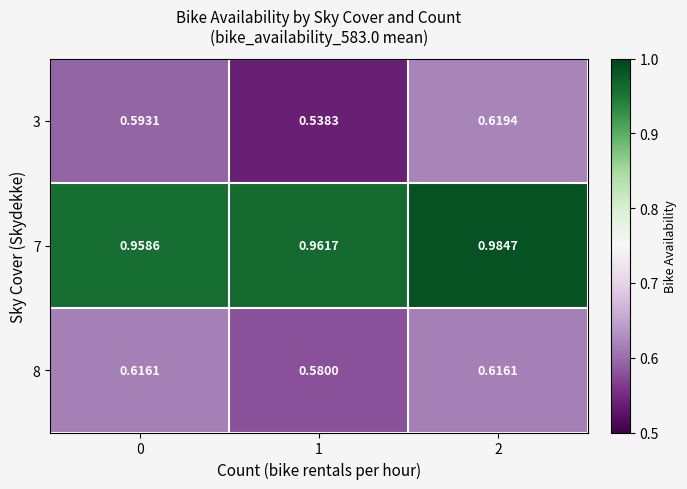

Is the value of 8 at 0 greater than the value of 3 at 2?

No